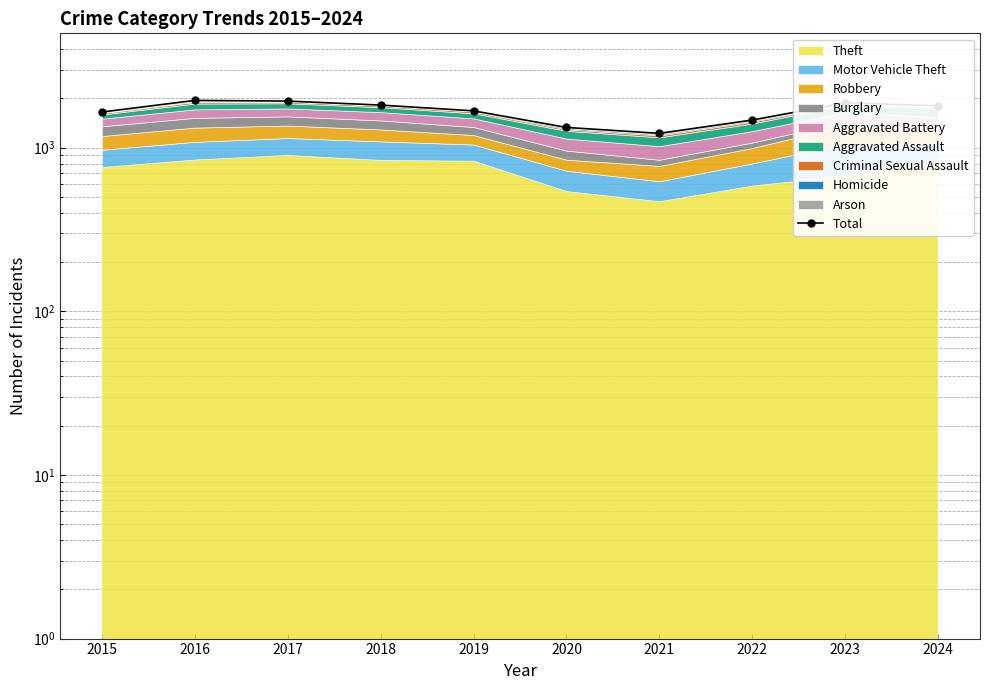

What is the greatest value displayed?

1946